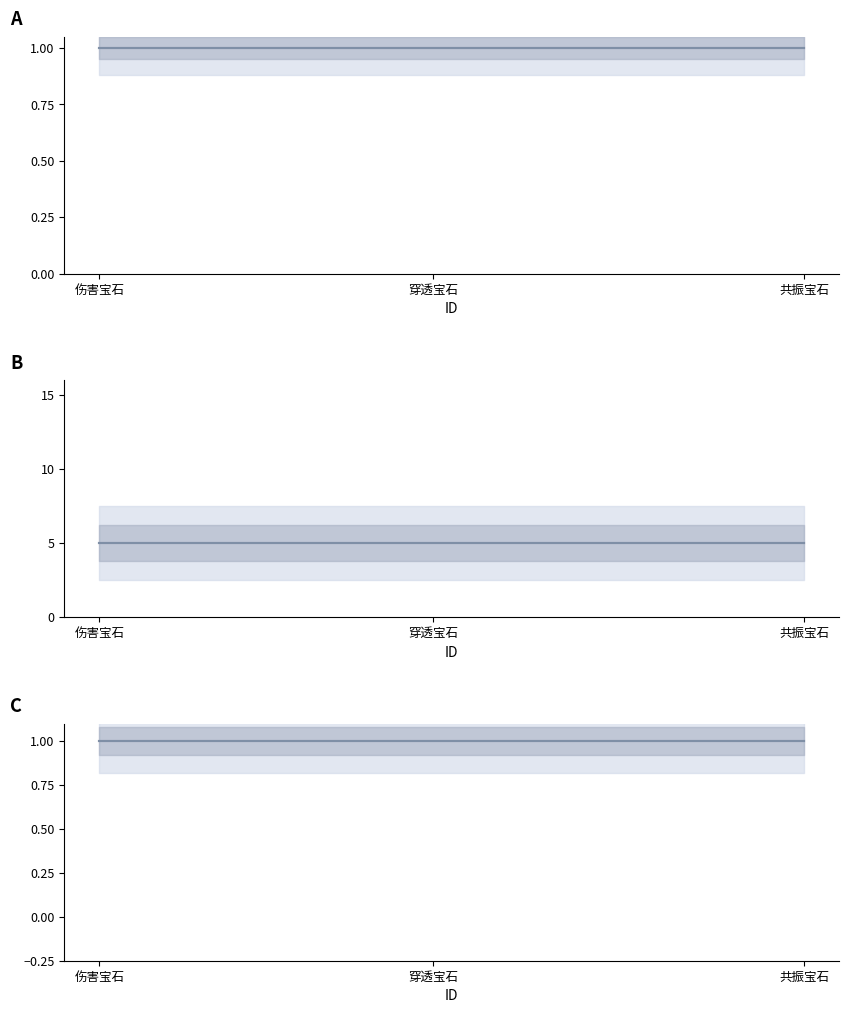

Is it true that Rare equals 2 at 穿透宝石?

False